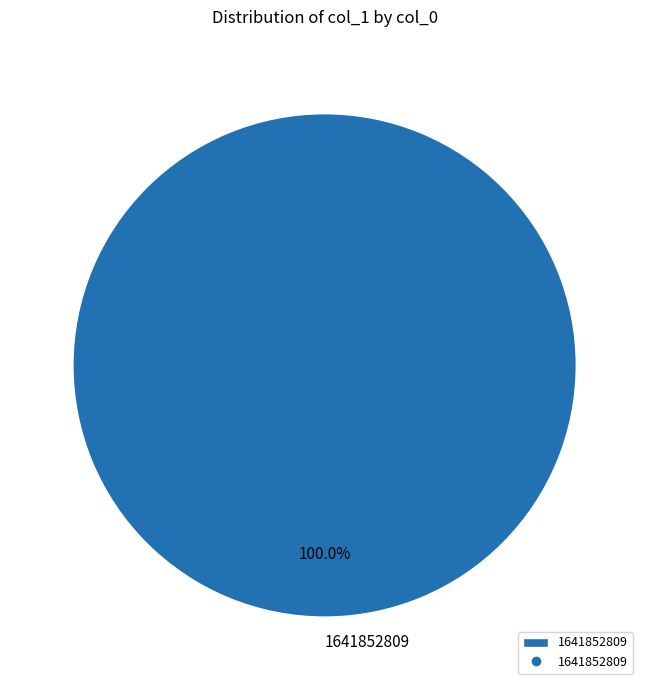

Rank the categories by value from highest to lowest.

1641852809